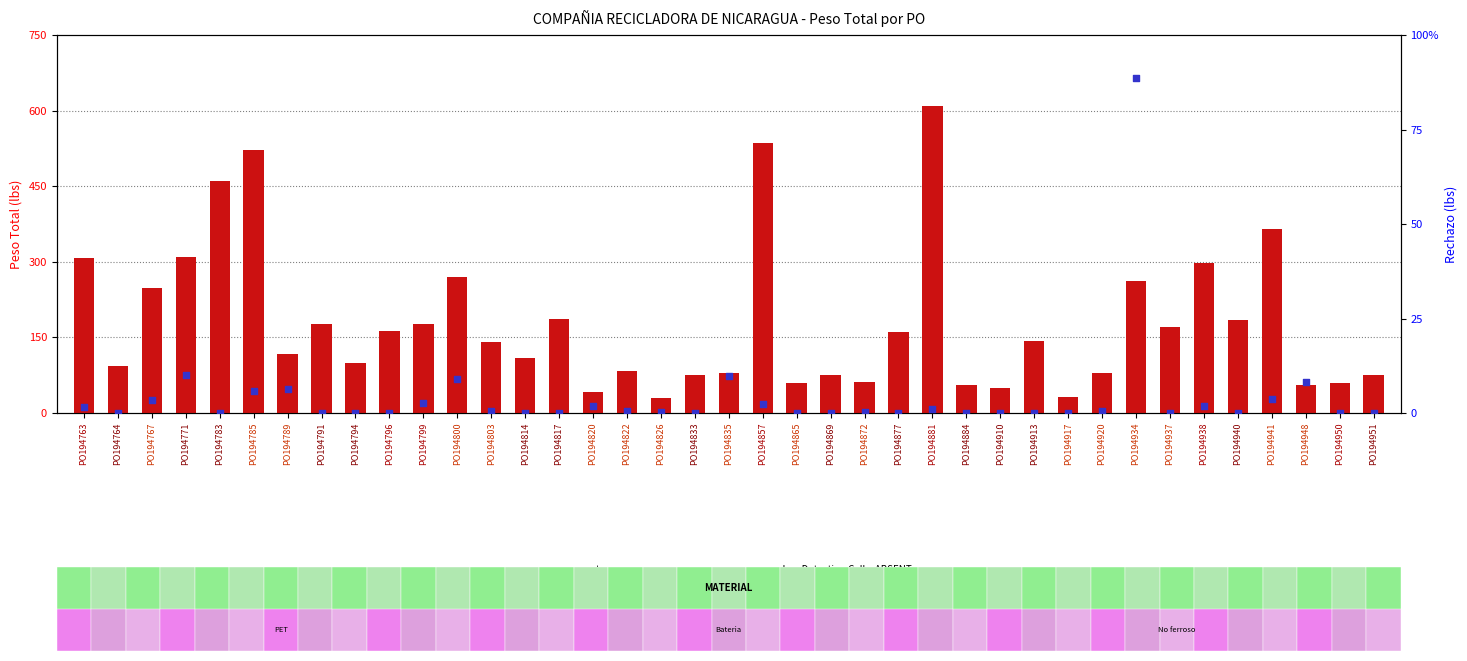

Is the value of value, Detection Call = ABSENT at PO194948 greater than the value of rank, Detection Call = ABSENT at PO194940?

Yes